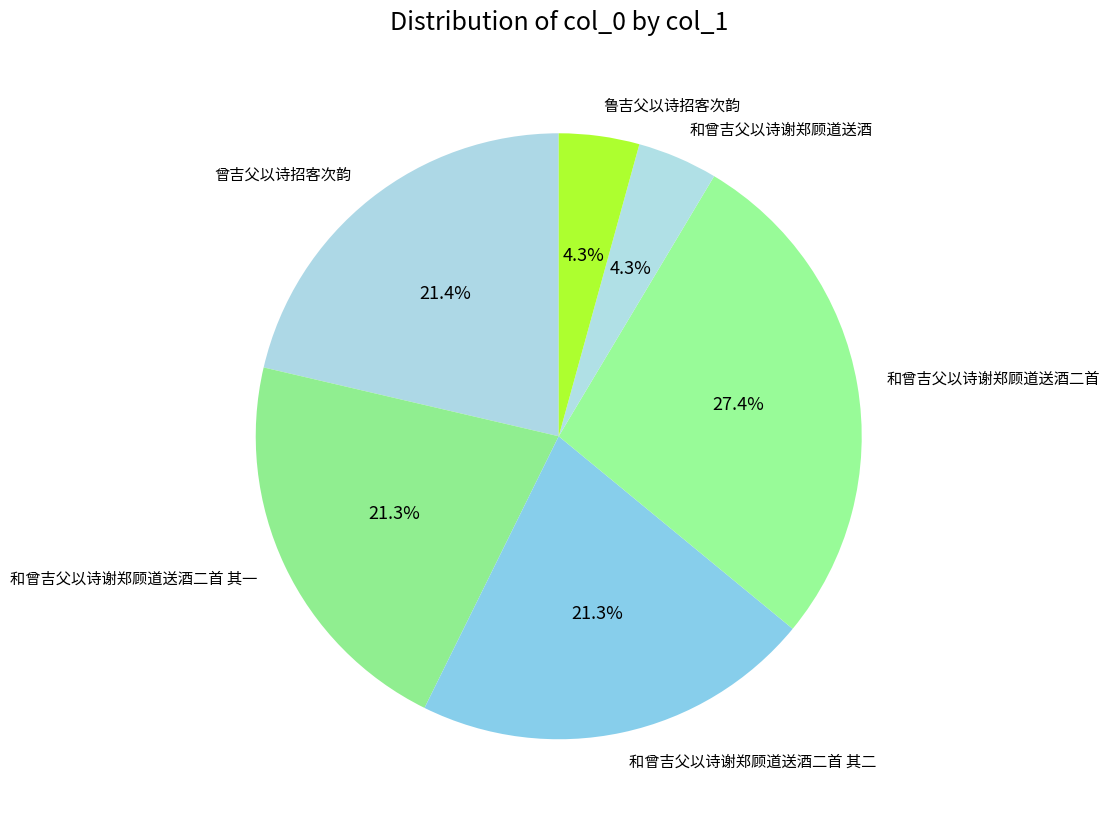

What portion of the pie excludes 和曾吉父以诗谢郑顾道送酒二首 其一?

78.7%